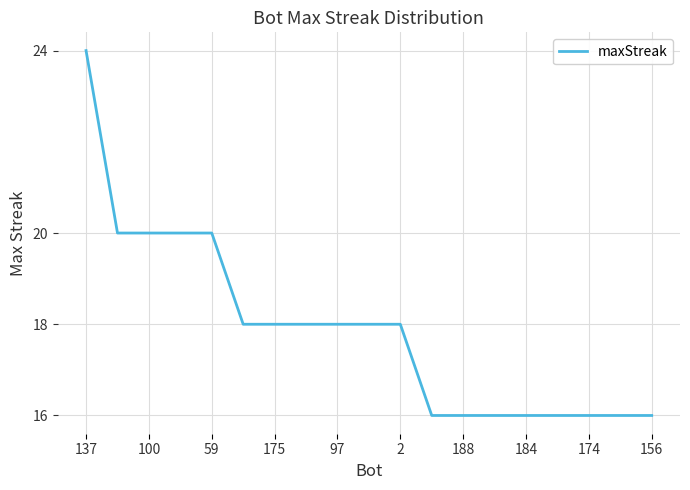

What is the maximum value shown in the chart?

24